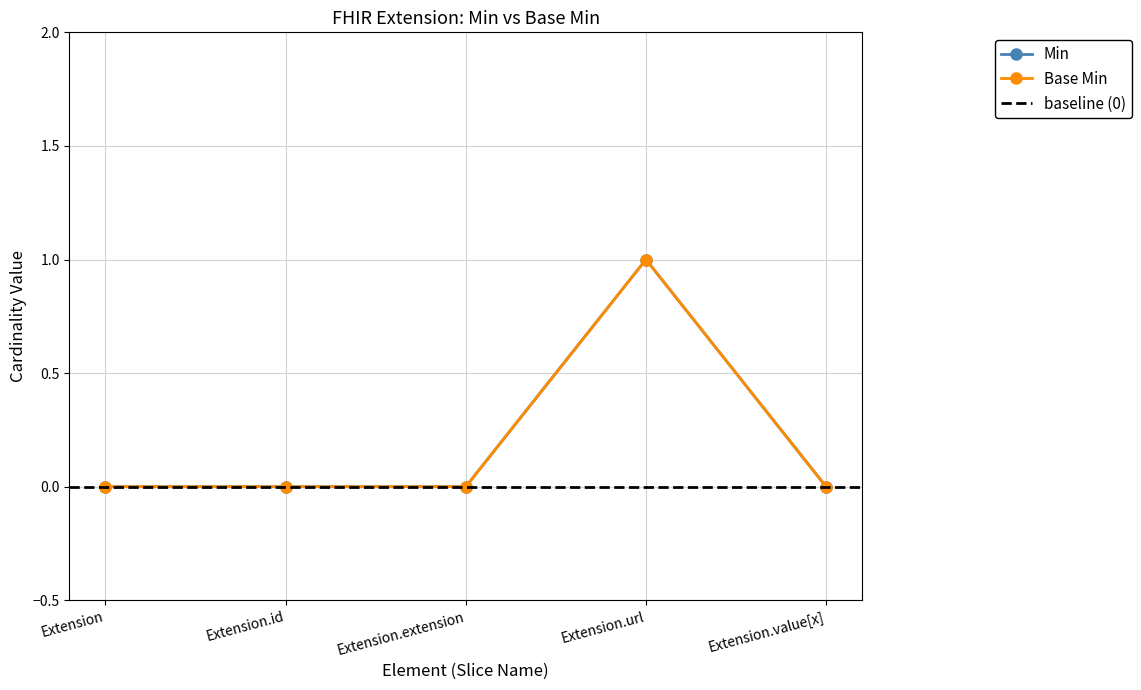

What are all the series names shown in the legend?

Min, Base Min